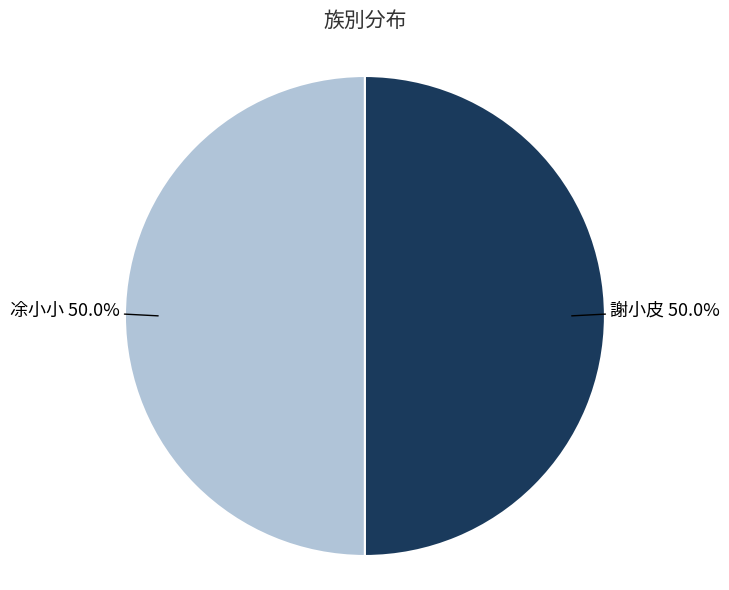

What percentage is NOT represented by 凃小小?

50.0%